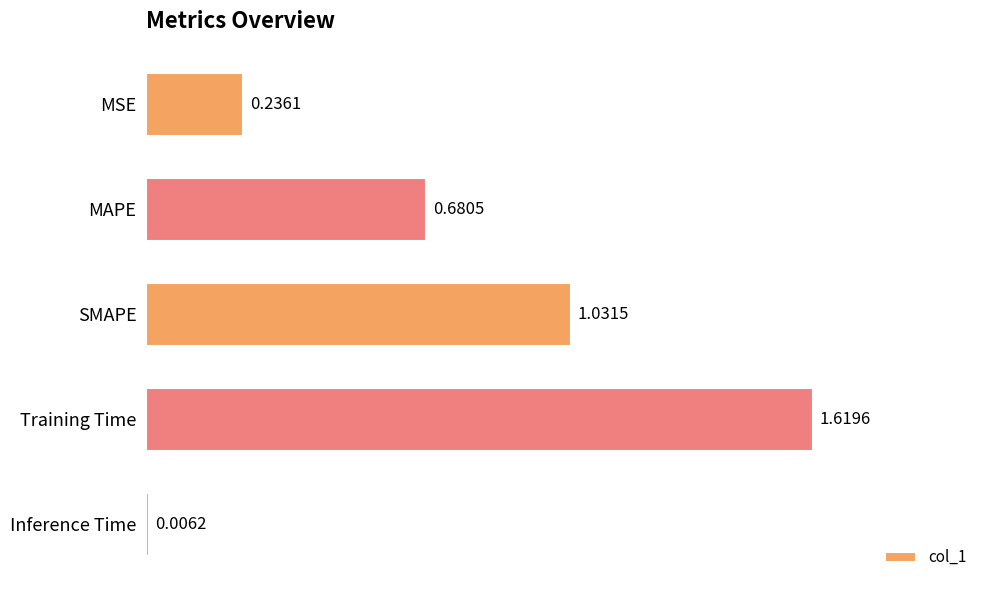

At which label is the value closest to 0?

Inference Time